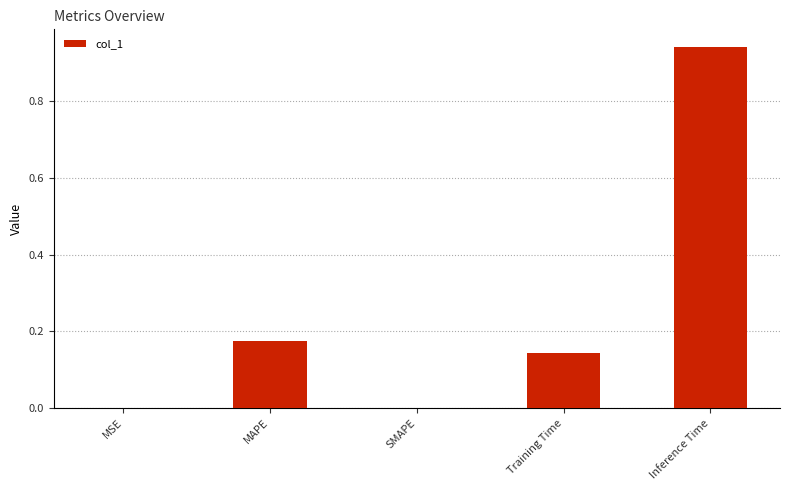

What is the change in value from MAPE to Inference Time?

+0.8